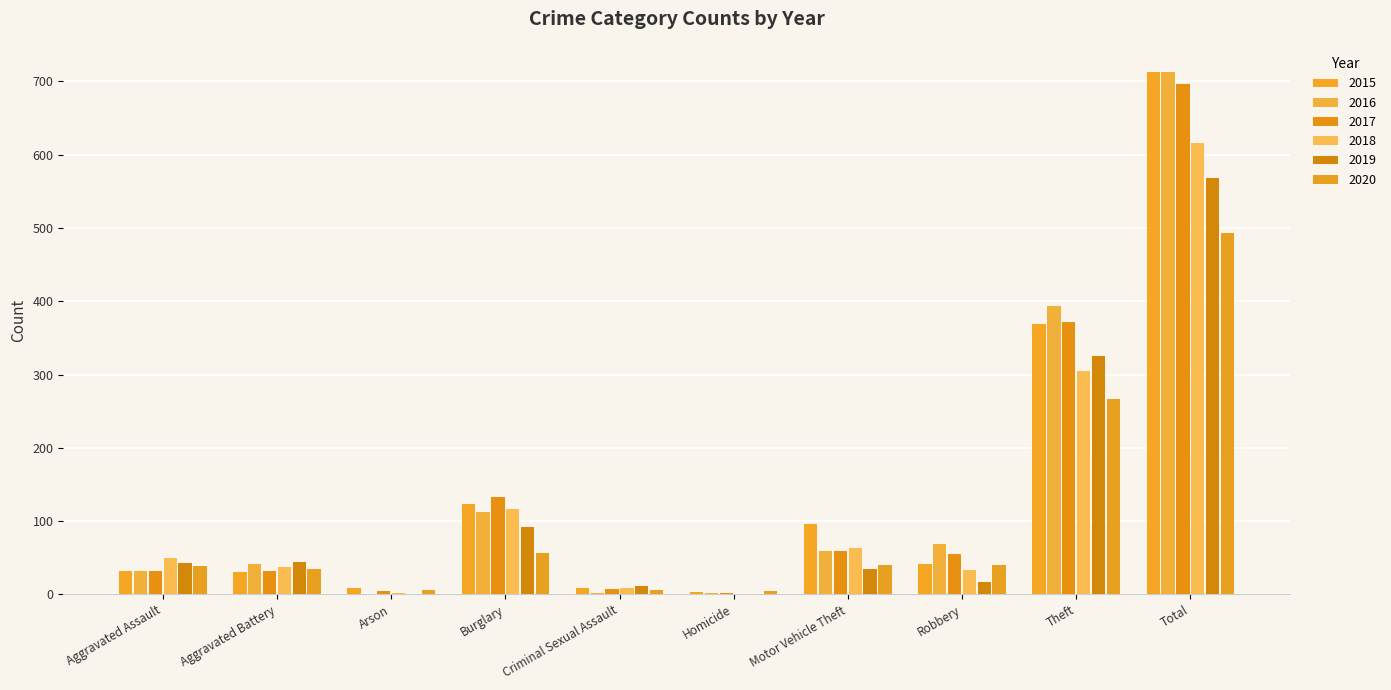

Where is 2020 nearest to the value 248?

Theft